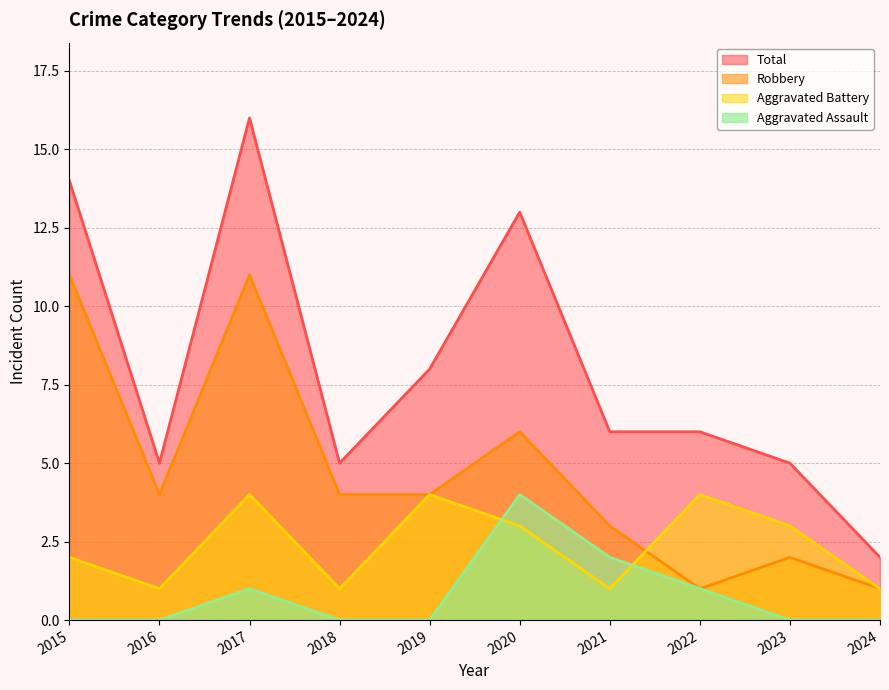

What is the value of the Total point at the 9th from the left?

5